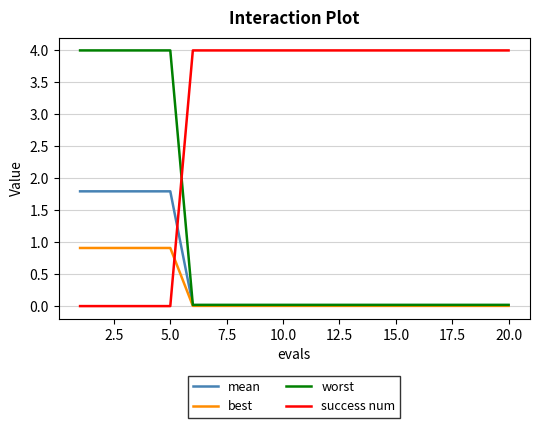

What is the maximum value shown in the chart?

4.0